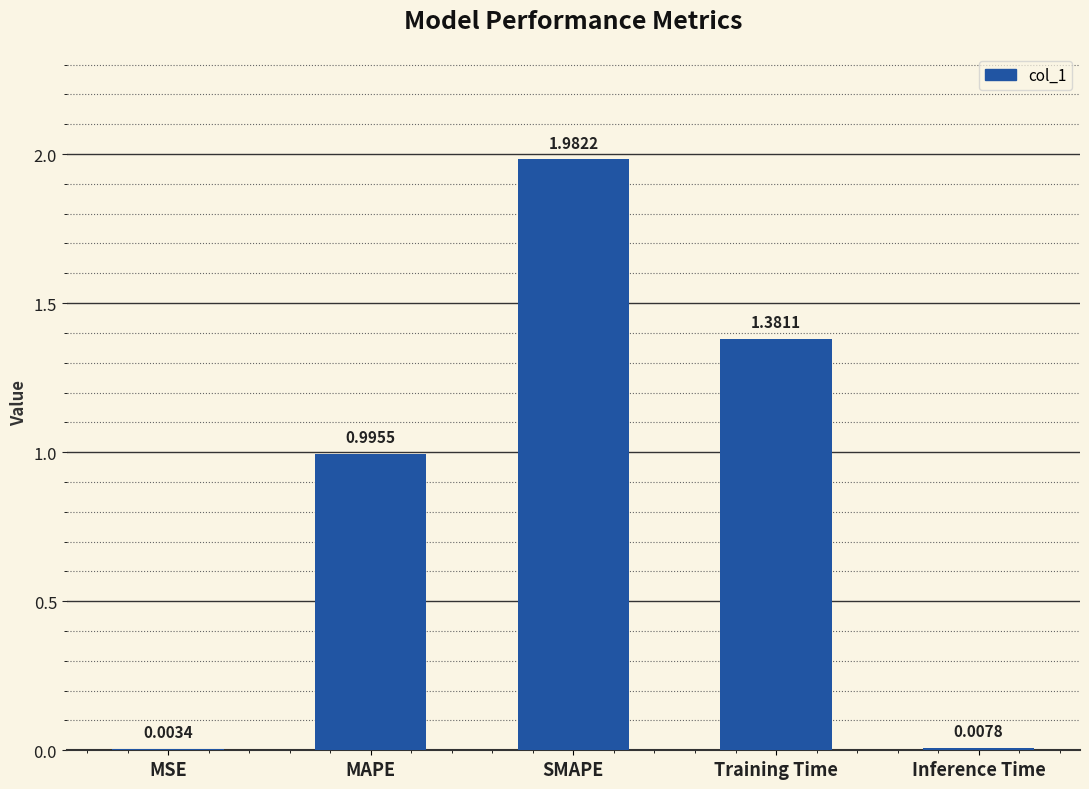

Count the number of data series in this chart.

1